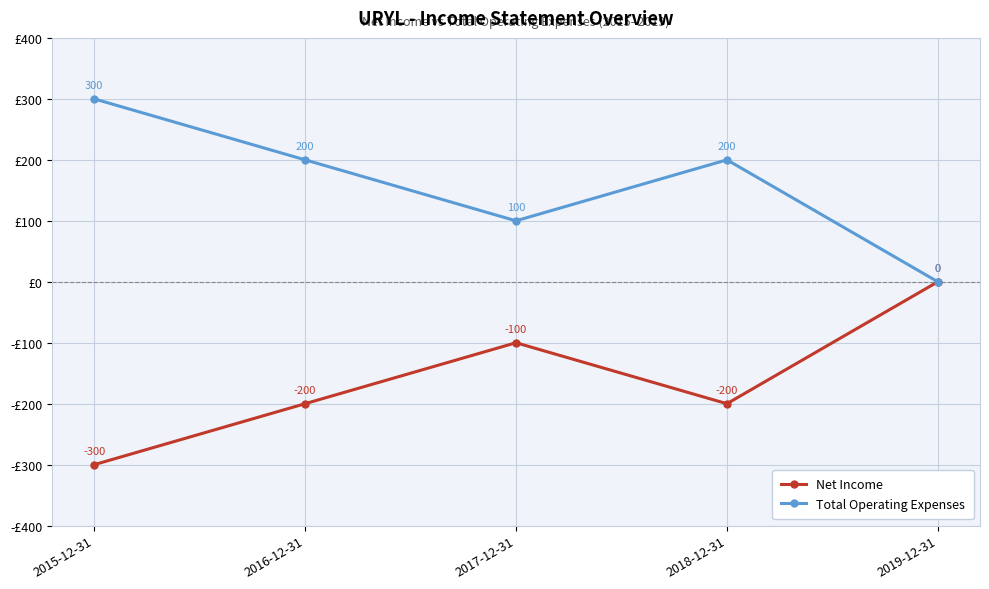

Does the chart have visible grid lines?

Yes